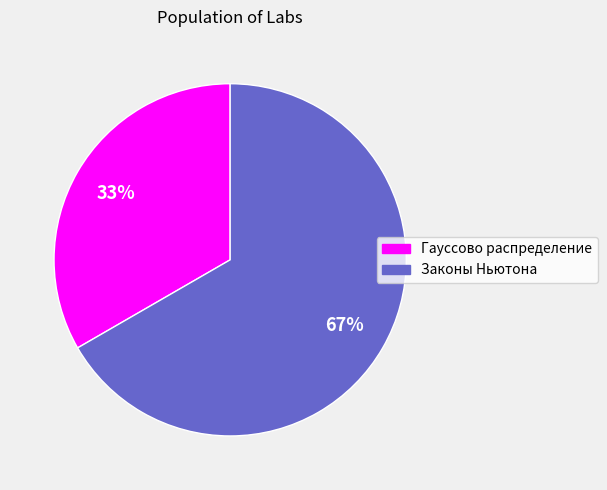

To the nearest percent, what percentage of the pie is Гауссово распределение?

33%